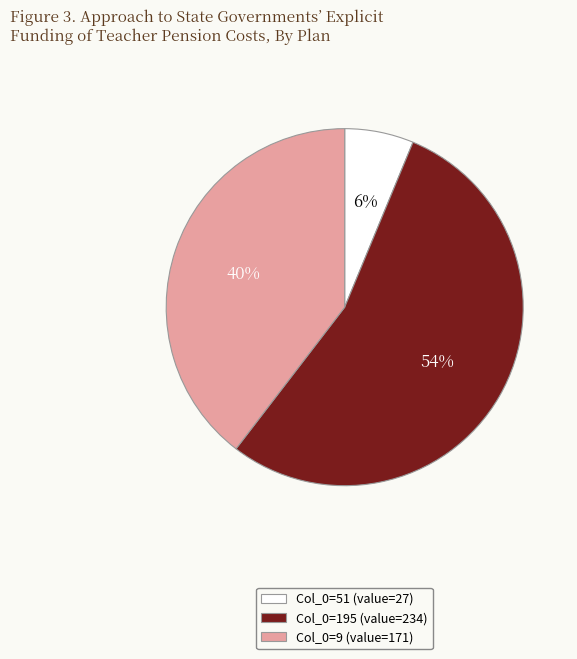

Does any single category account for the majority?

Yes